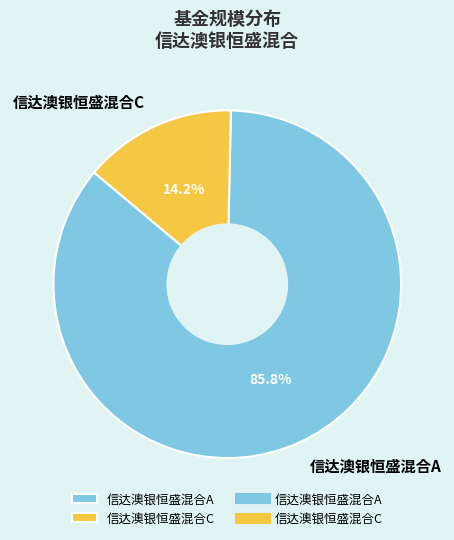

To the nearest percent, what is the difference between the 信达澳银恒盛混合A and 信达澳银恒盛混合C slice percentages?

72%